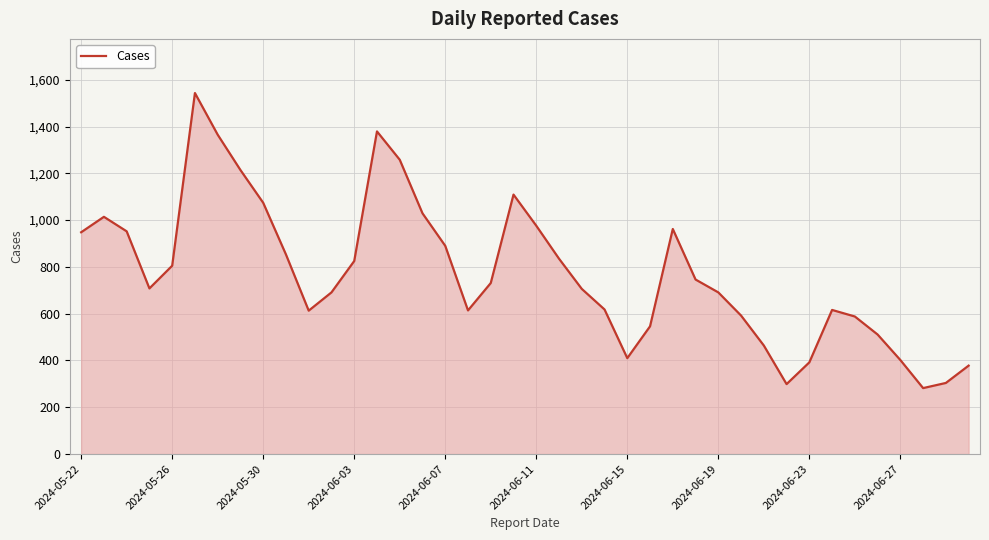

What is the difference between the second highest and second lowest values?

1080